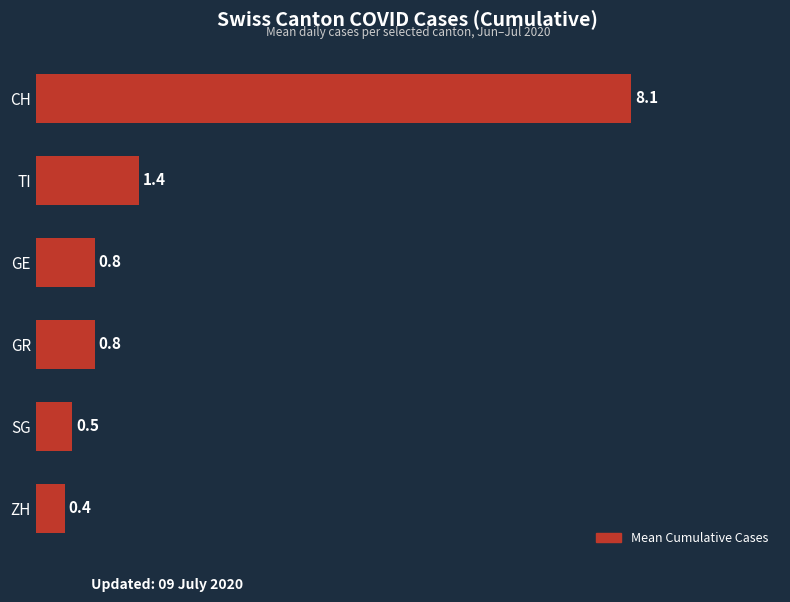

The value at TI is 1.4. True or false?

True